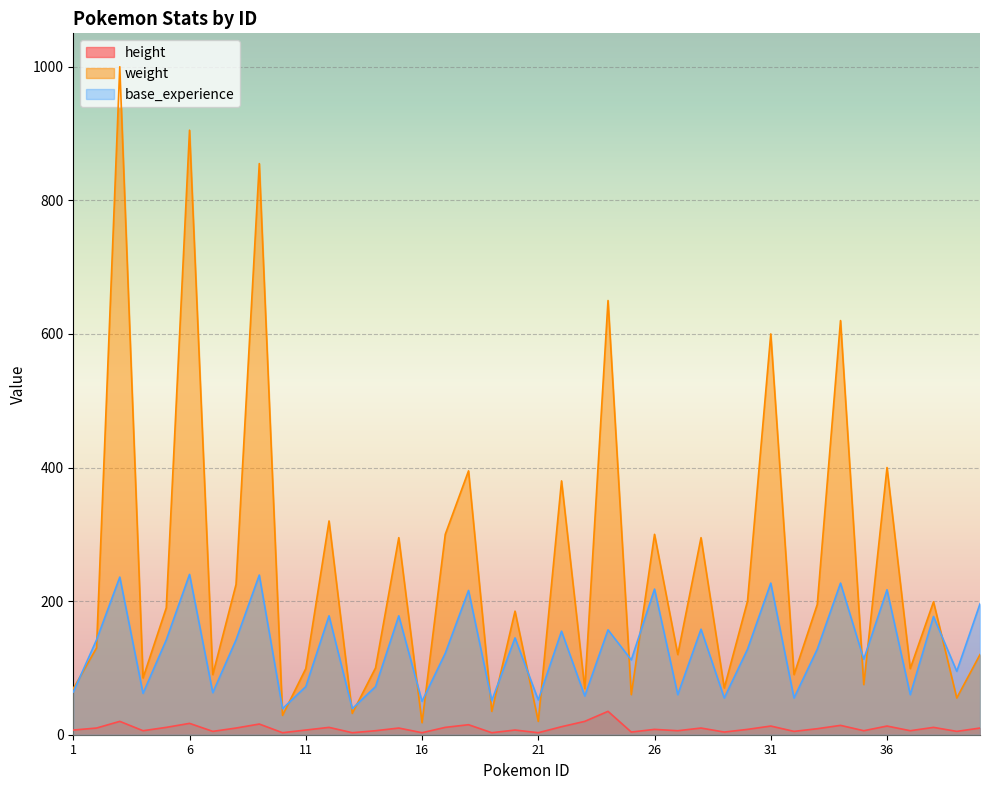

At which category is the sum across all series the highest?

3